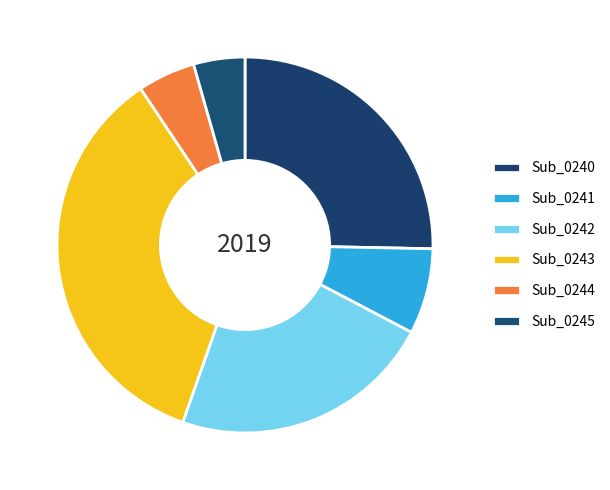

Between Sub_0244 and Sub_0245, which is larger?

Sub_0244